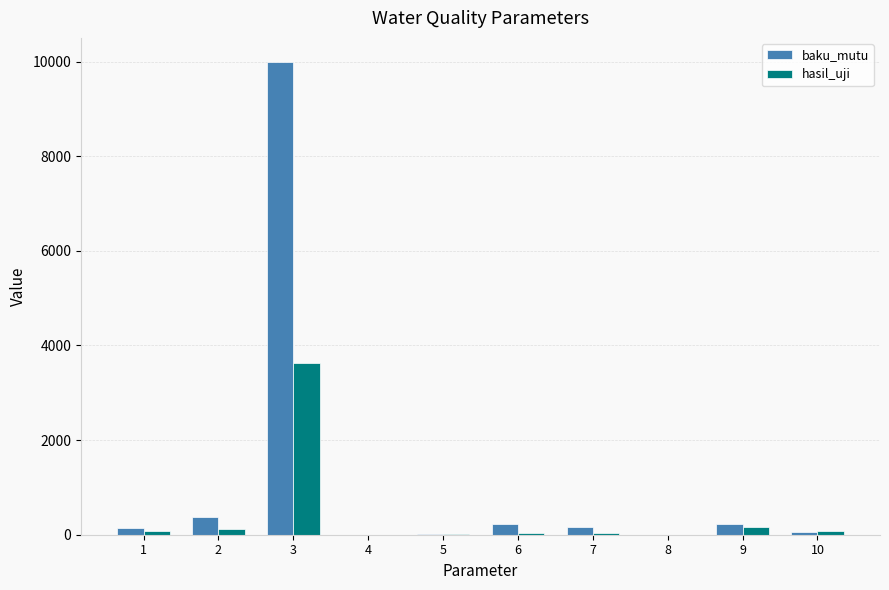

Which series has the largest total across all categories?

baku_mutu